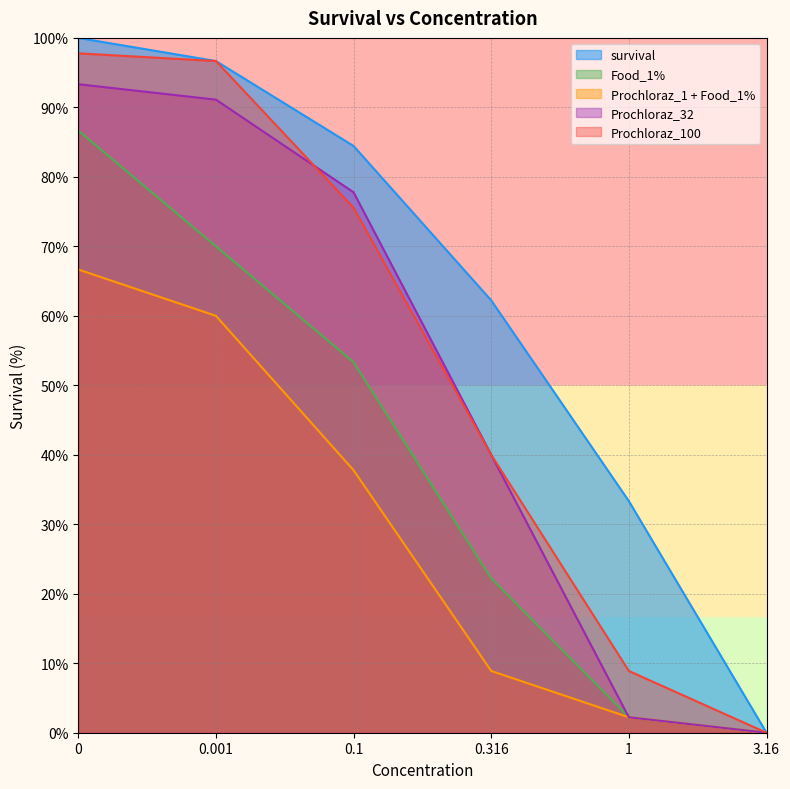

Reading left to right, what are all the values shown in this chart?

survival: 100.0	96.7	84.4	62.2	33.3	0.0
Food_1%: 86.7	70.0	53.3	22.2	2.2	0.0
Prochloraz_1 + Food_1%: 66.7	60.0	37.8	8.9	2.2	0.0
Prochloraz_32: 93.3	91.1	77.8	40.0	2.2	0.0
Prochloraz_100: 97.8	96.7	75.6	40.0	8.9	0.0